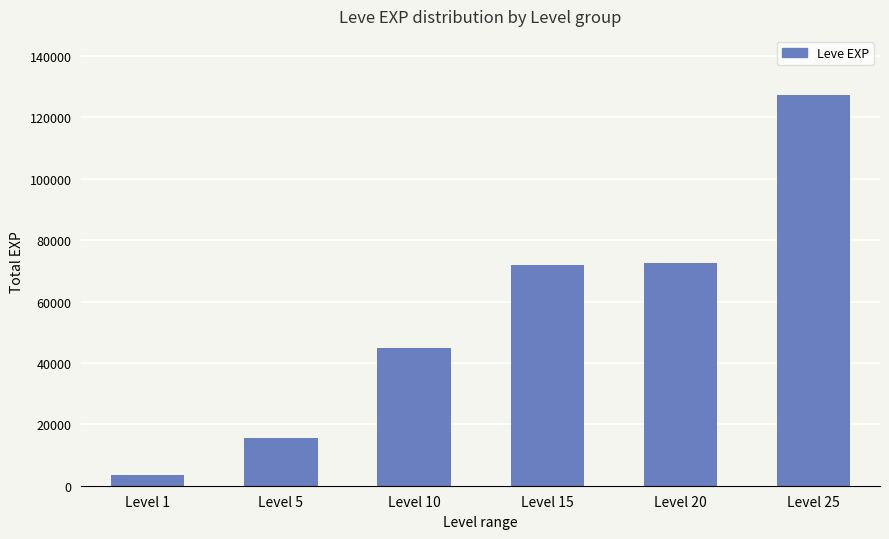

Reading left to right, list all the values displayed in this chart.

Level 1=3461	Level 5=15680	Level 10=44730	Level 15=71820	Level 20=72460	Level 25=127420